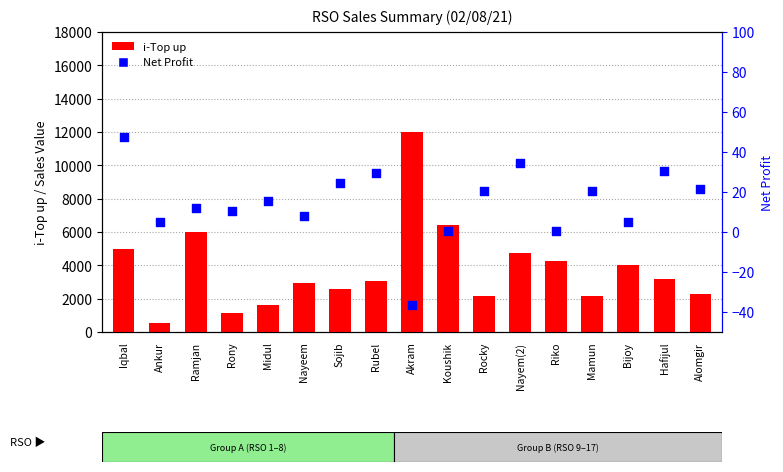

Which series has the largest total across all categories?

i-Top up